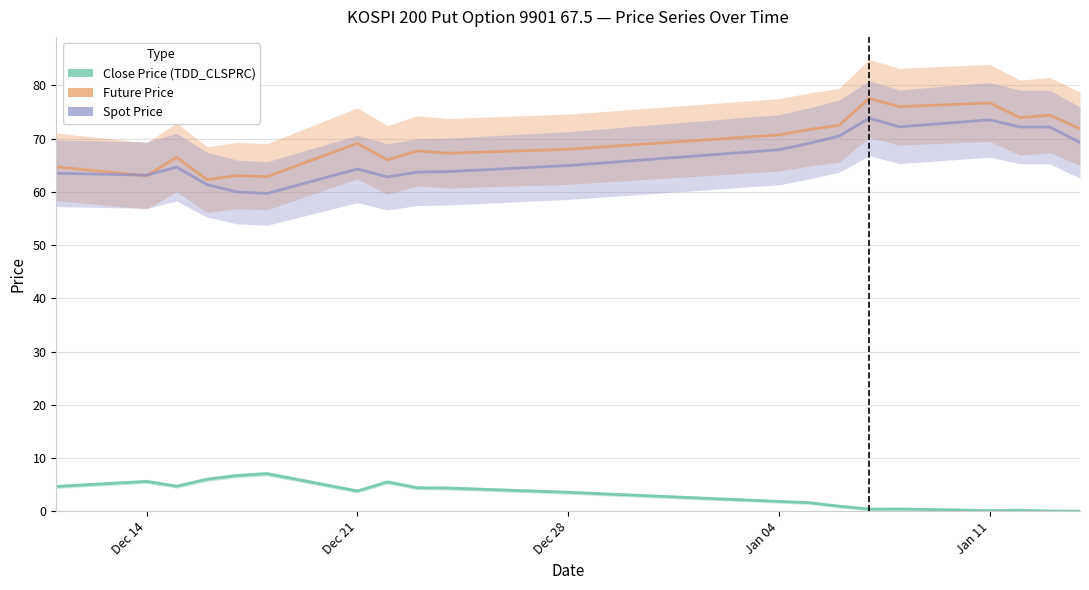

True or false: Close Price (TDD_CLSPRC) and Future Price cross at least once.

False